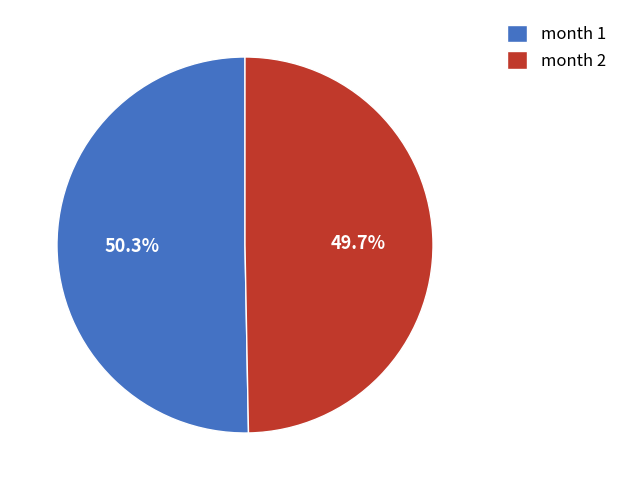

To the nearest percent, what is the average slice percentage?

50%